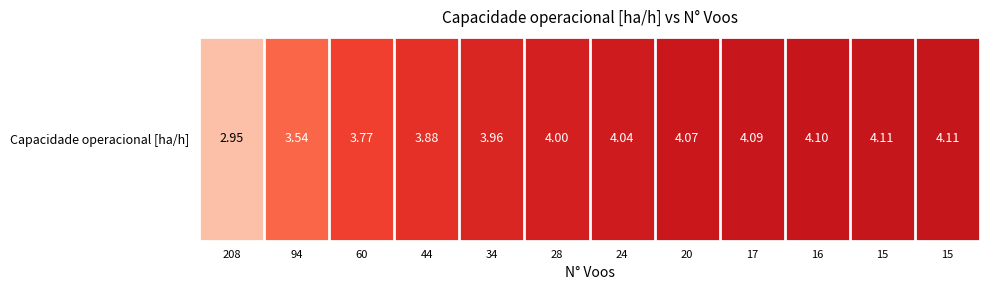

Where does the data first go above 4?

28